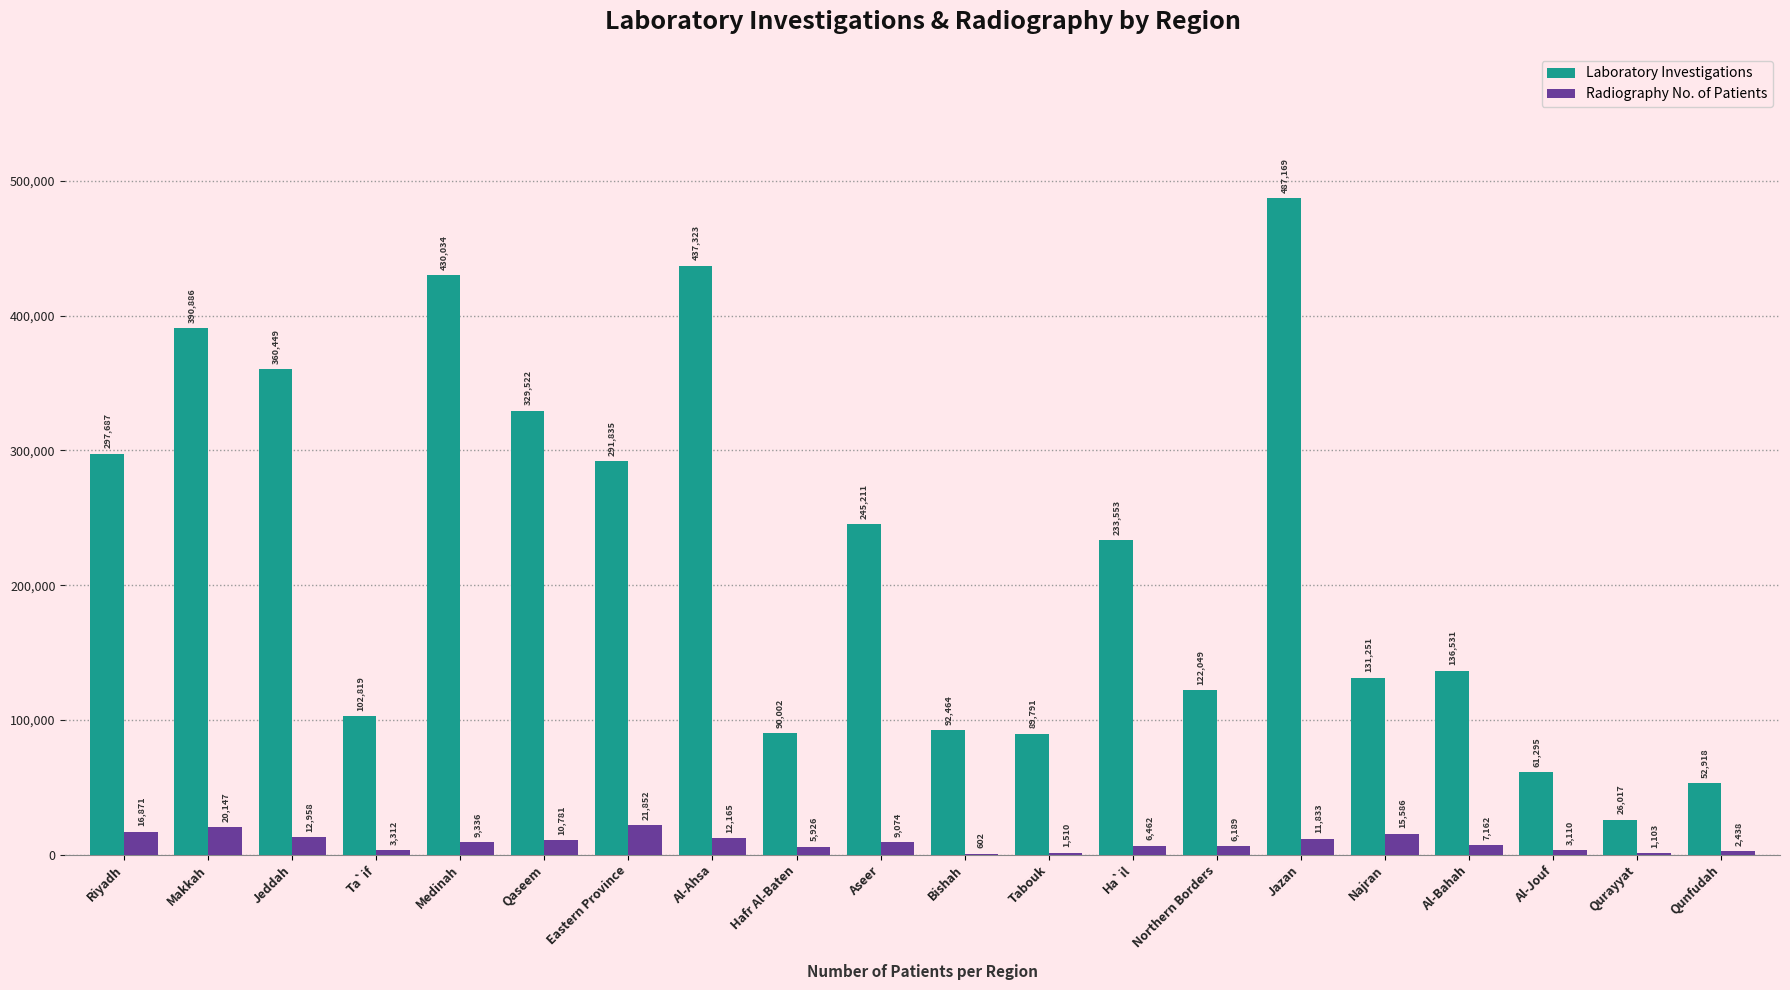

At which label does Laboratory Investigations first exceed 233553?

Riyadh